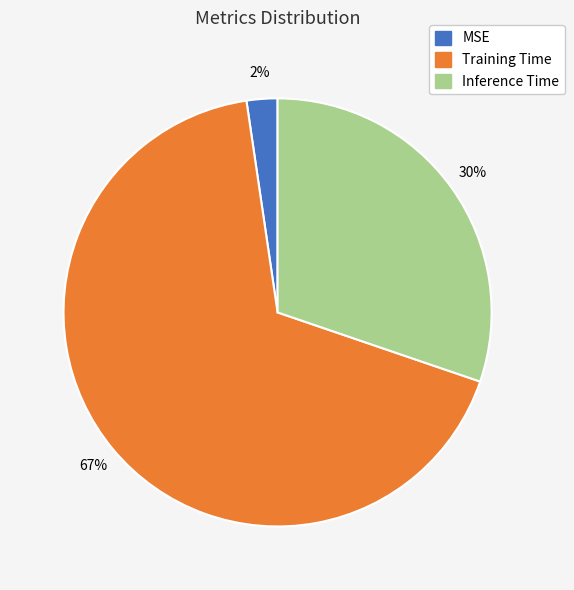

Which slice represents more than half of the pie?

Training Time